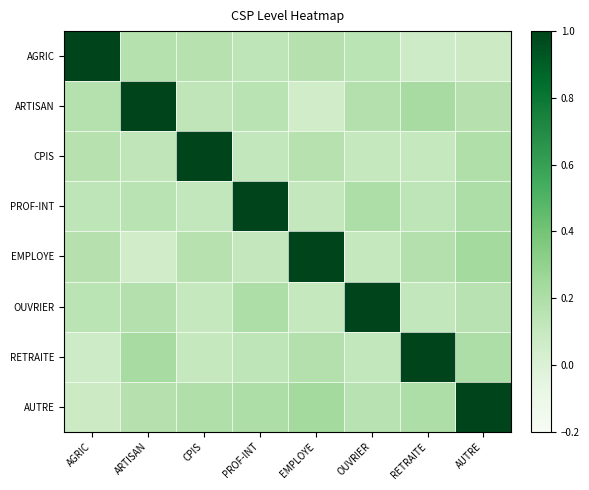

What is the total value across all series at OUVRIER?

2.0